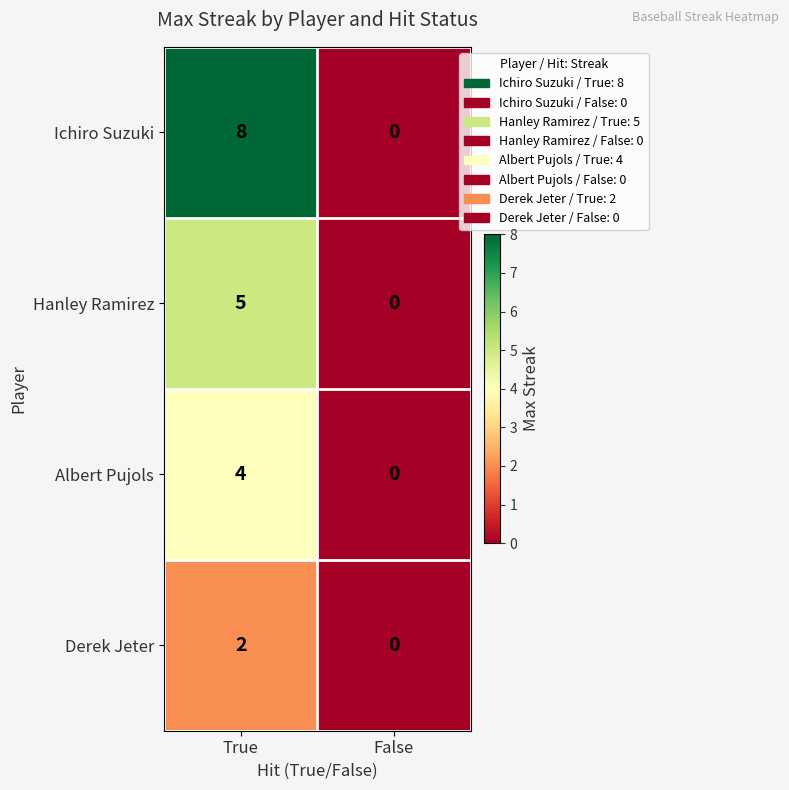

What is the difference between the Hanley Ramirez values at True and False?

5